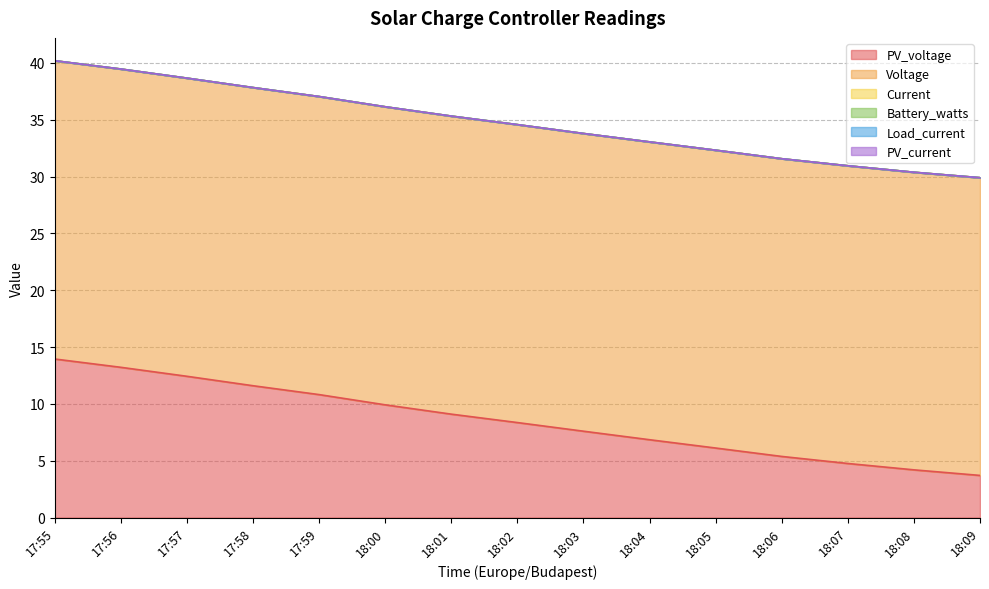

What is the label of the 6th point from the right?

18:04